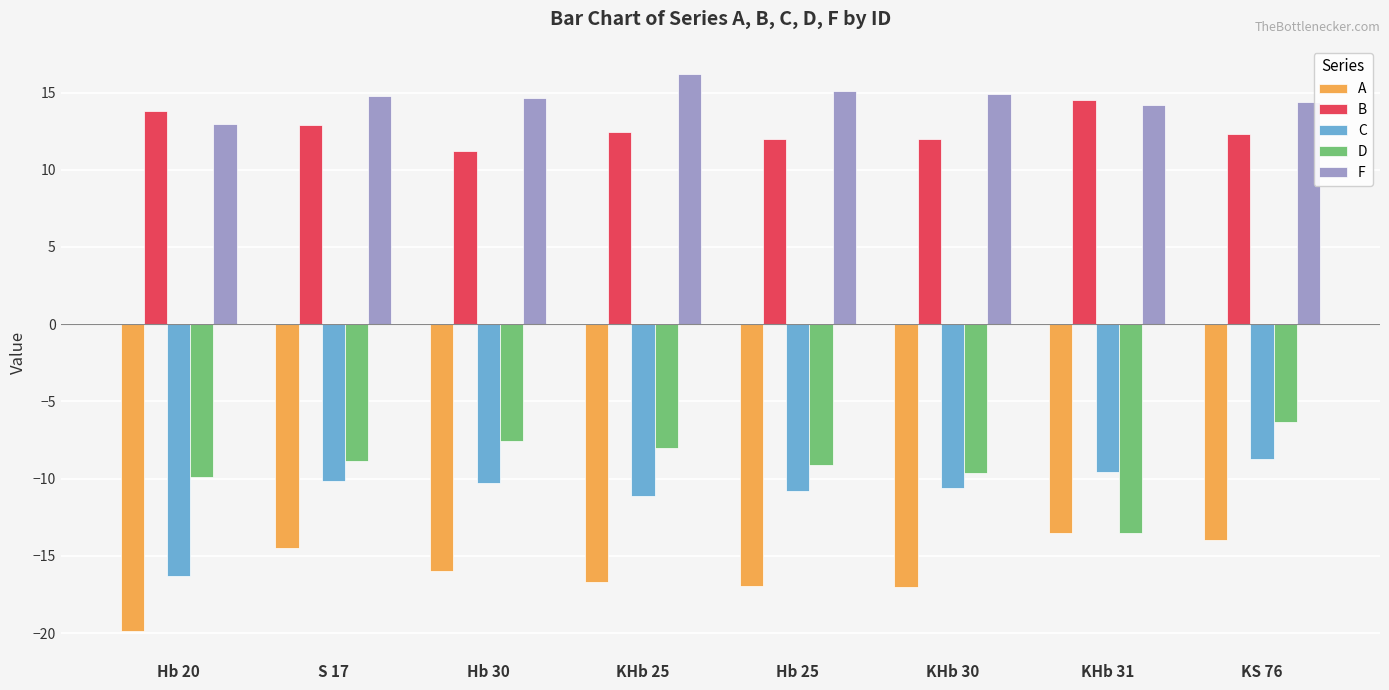

Which series has the largest range (max minus min)?

C